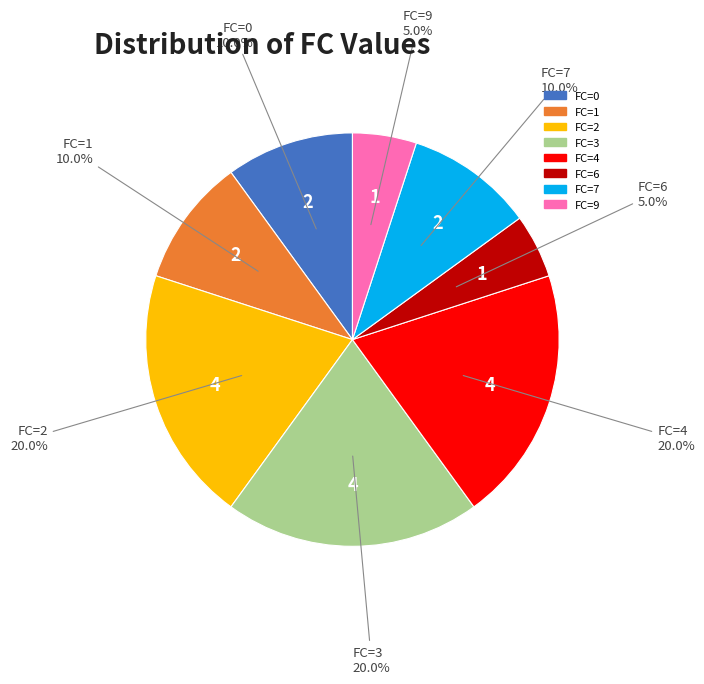

Is there a majority slice in this chart?

No